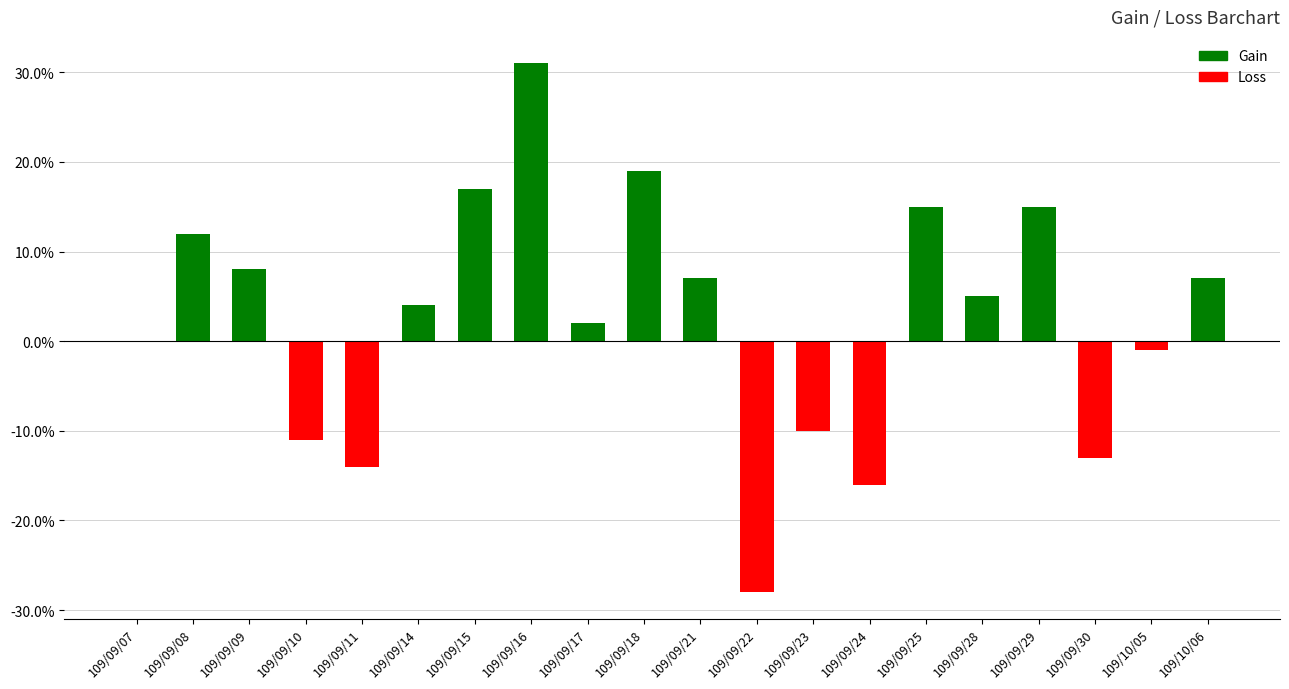

Reading left to right, extract all data points from this chart.

109/09/07=0.0	109/09/08=0.1	109/09/09=0.1	109/09/10=-0.1	109/09/11=-0.1	109/09/14=0.0	109/09/15=0.2	109/09/16=0.3	109/09/17=0.0	109/09/18=0.2	109/09/21=0.1	109/09/22=-0.3	109/09/23=-0.1	109/09/24=-0.2	109/09/25=0.1	109/09/28=0.1	109/09/29=0.1	109/09/30=-0.1	109/10/05=-0.0	109/10/06=0.1